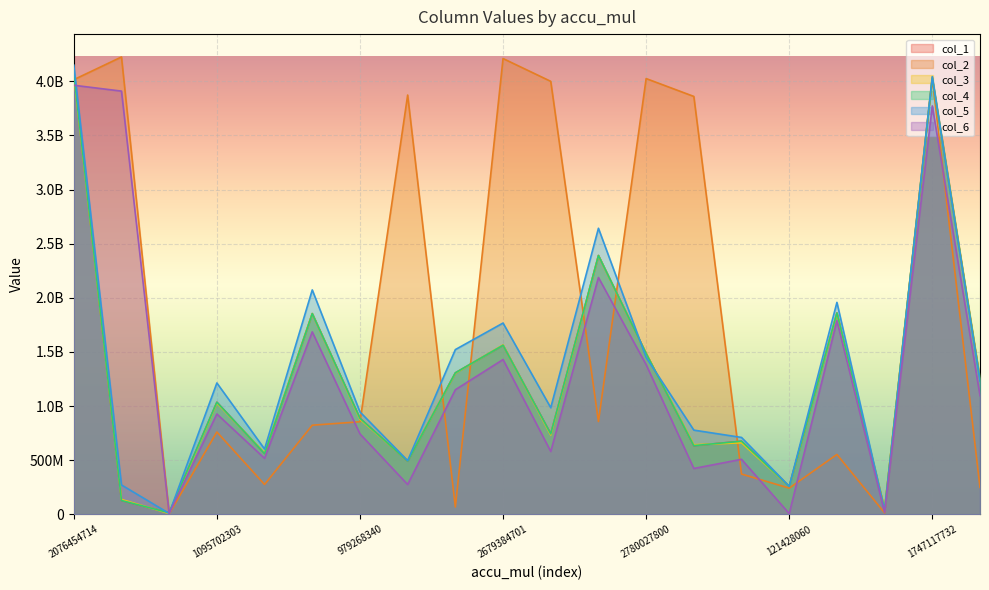

At which label does col_1 reach its peak?

2076454714